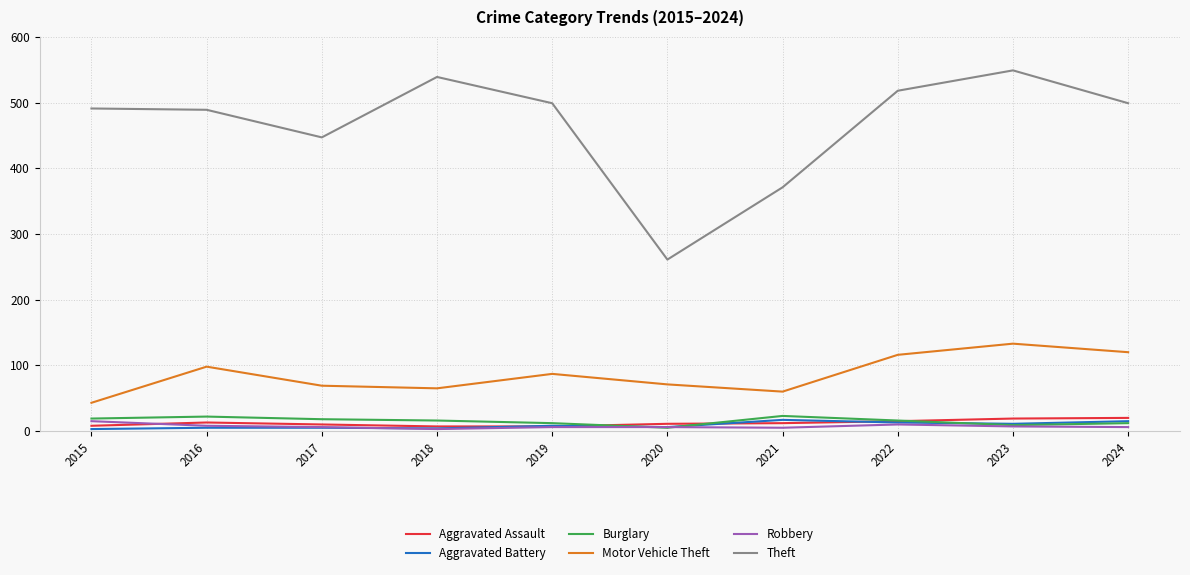

What is the spread (max minus min) of values at 2020?

256